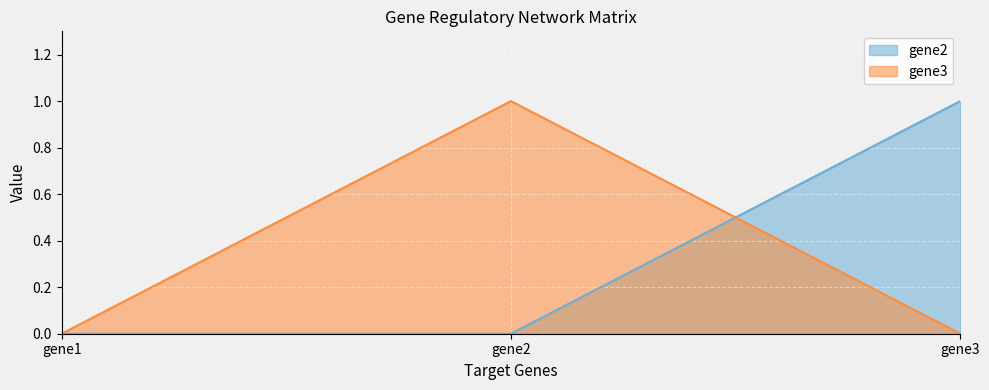

The gene3 series shows -1 at gene3. True or false?

False